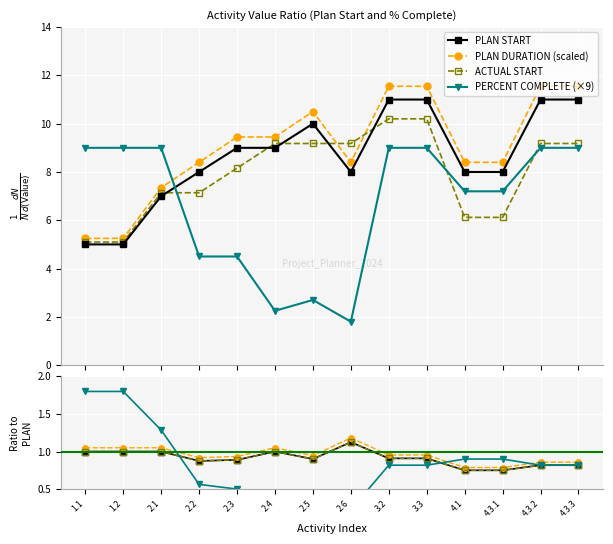

True or false: PLAN DURATION (scaled) and PERCENT COMPLETE (×9) cross at least once.

True